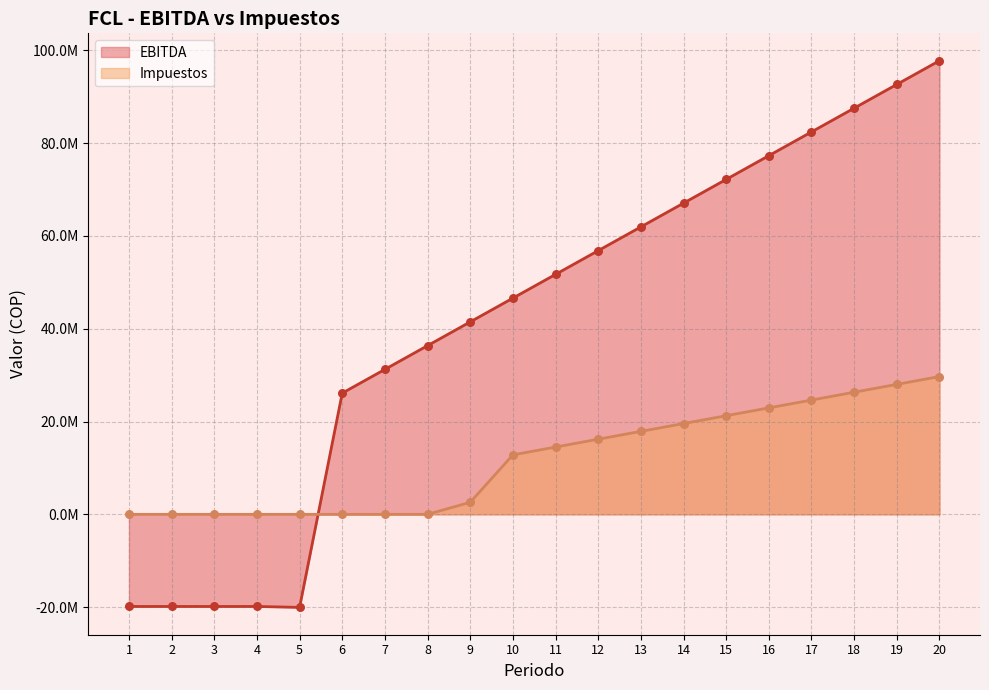

Which series has the largest total across all categories?

EBITDA